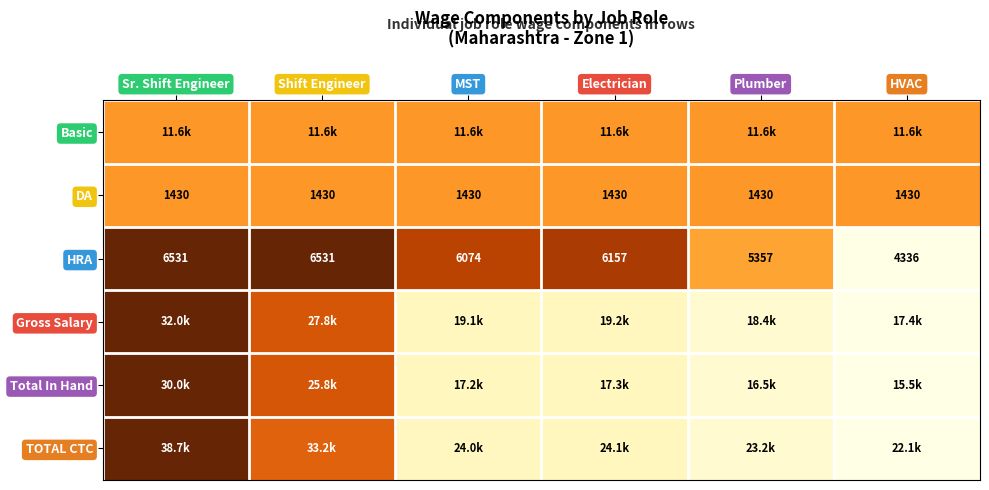

Where is HRA nearest to the value 5433?

Plumber